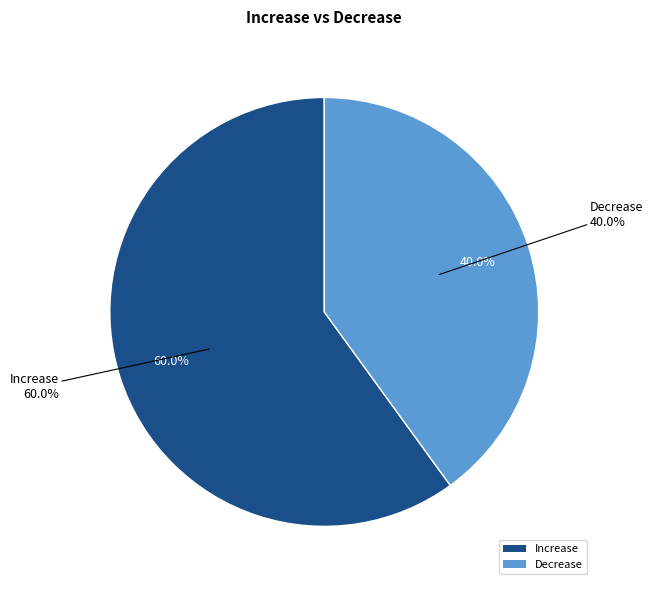

Is Decrease the majority of the pie?

No